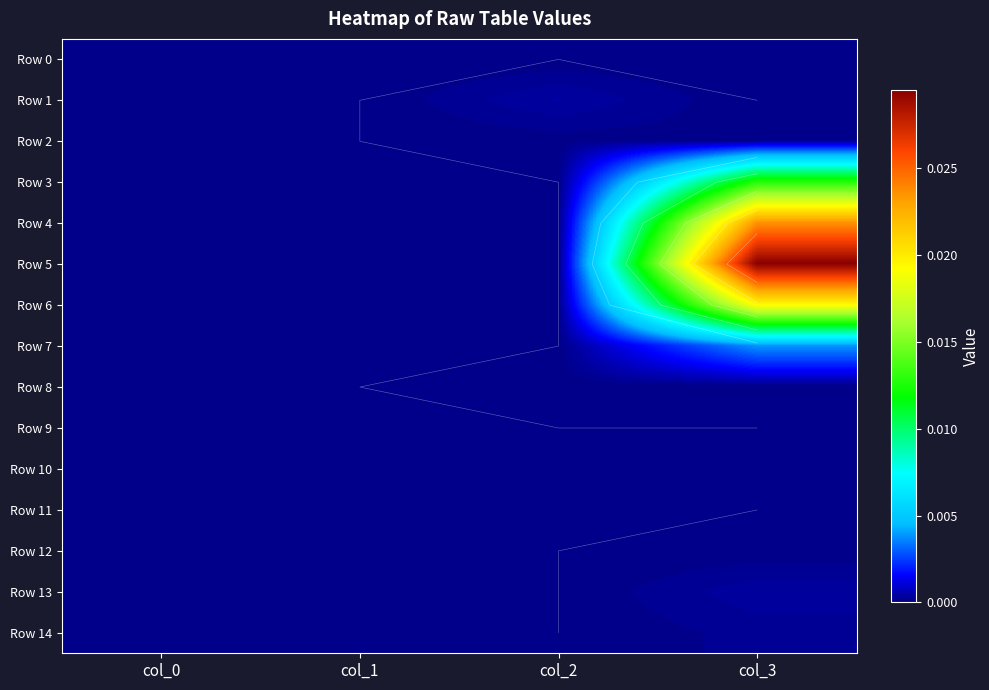

Which has a higher value, col_2 or col_3?

col_2